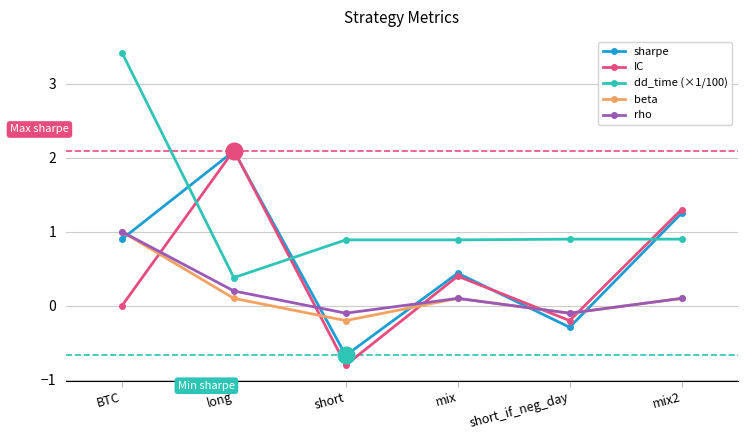

Is the value of dd_time (×1/100) at long greater than the value of sharpe at short_if_neg_day?

Yes